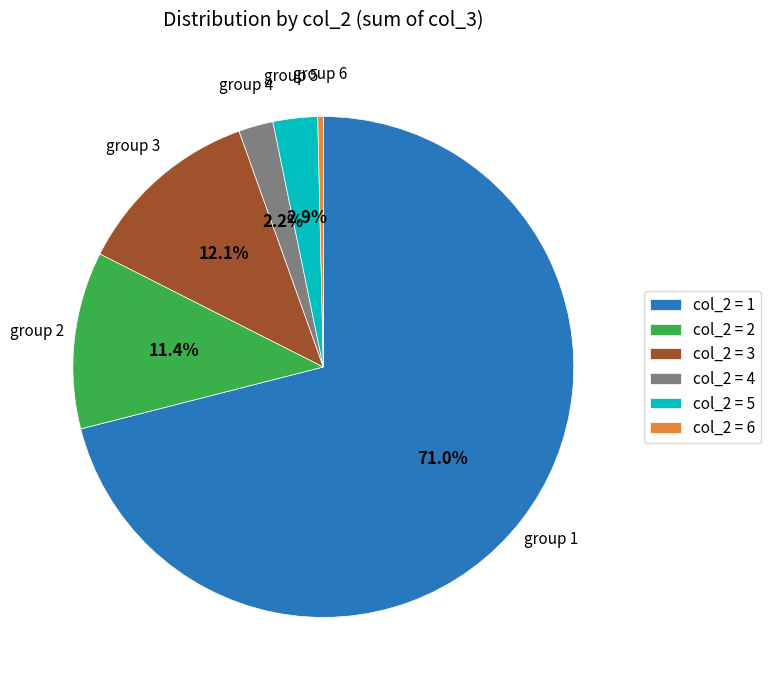

What percentage do col_2 = 2 and col_2 = 5 together represent?

14.3%